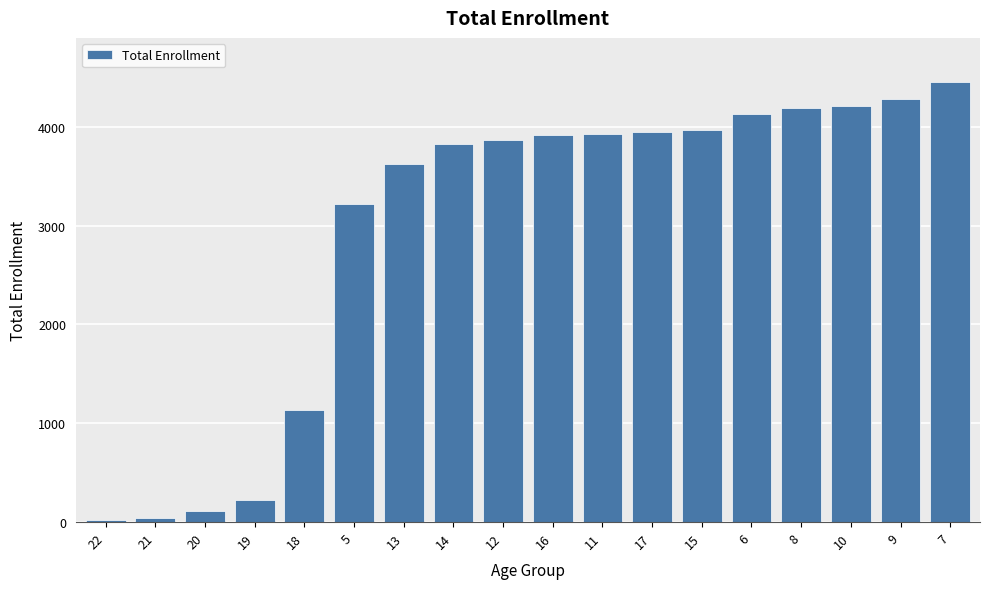

What value does the data have at 5, to the nearest 10?

3220